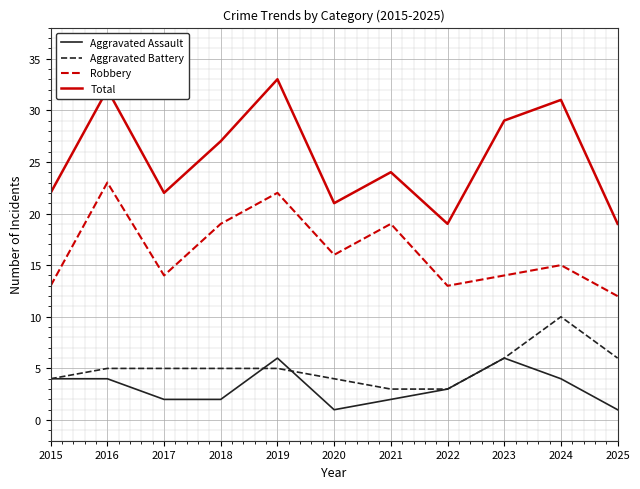

Is this an area chart (filled region under the line)?

No